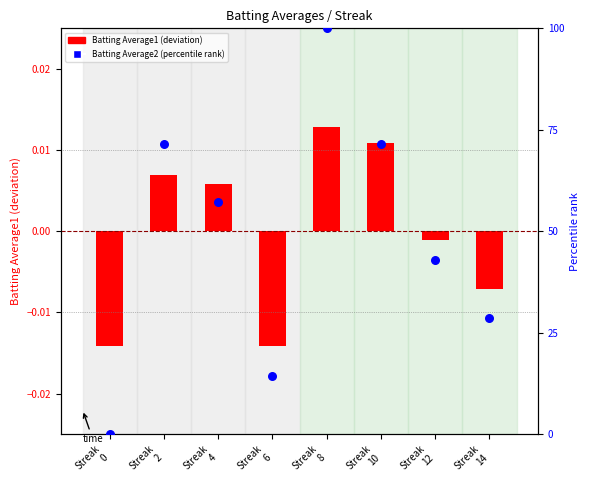

Which series contains the lowest Y value?

Batting Average1